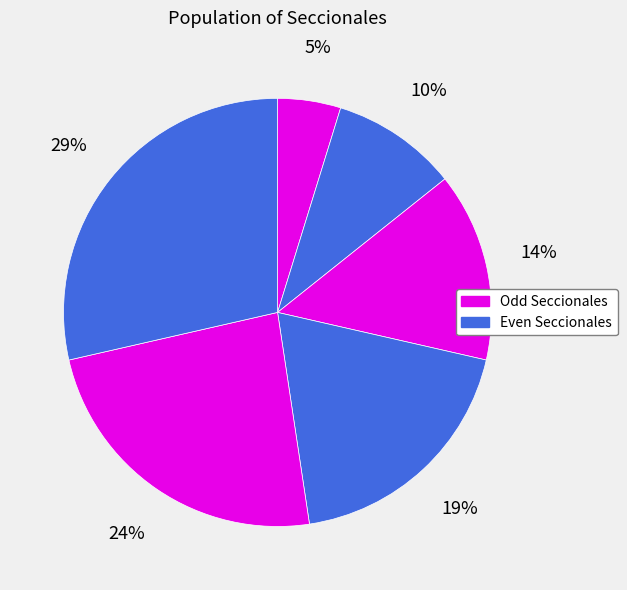

Count the number of slices in the pie.

6